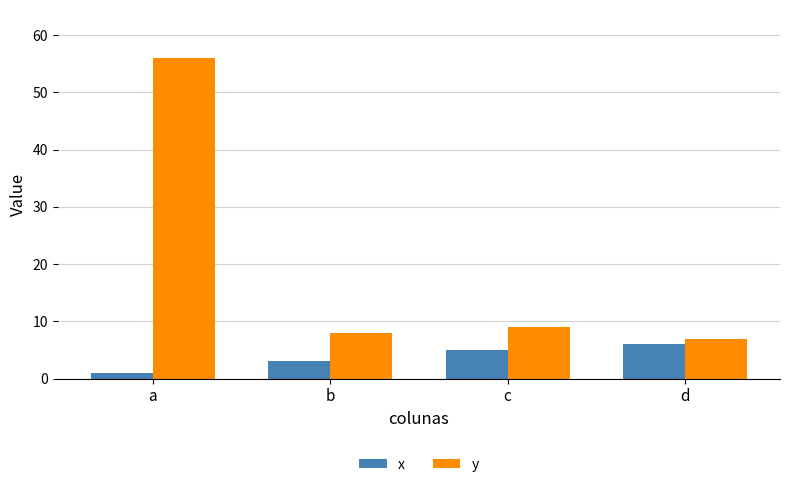

Which series has the largest range (max minus min)?

y